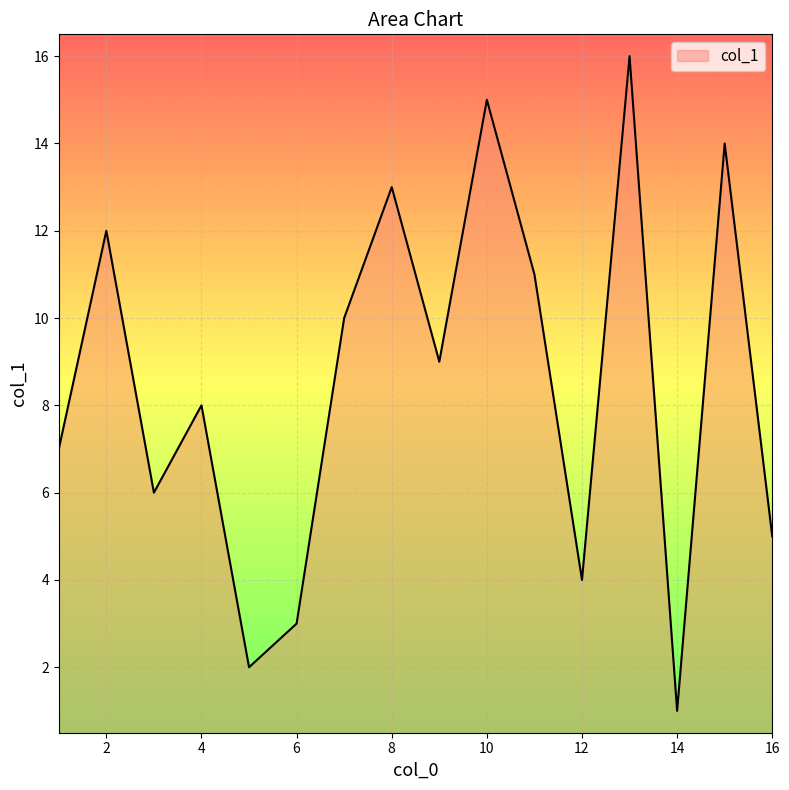

What is the maximum value shown in the chart?

16